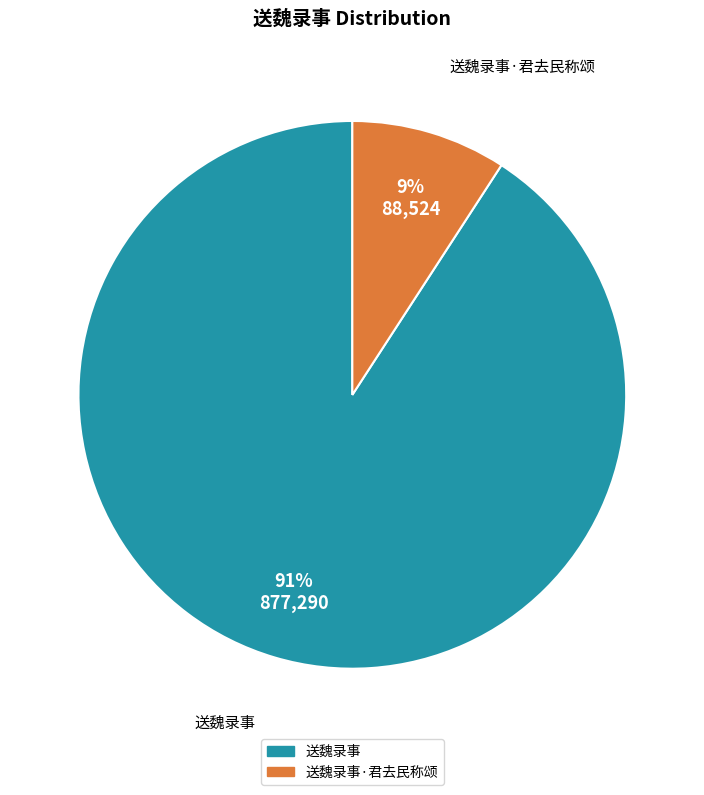

To the nearest percent, what is the average slice percentage?

50%